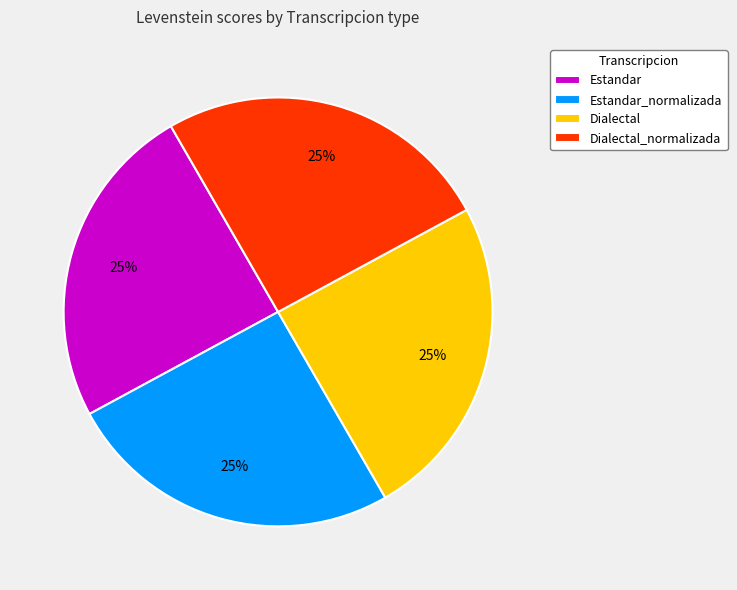

What percentage is the Dialectal slice, to the nearest percent?

25%